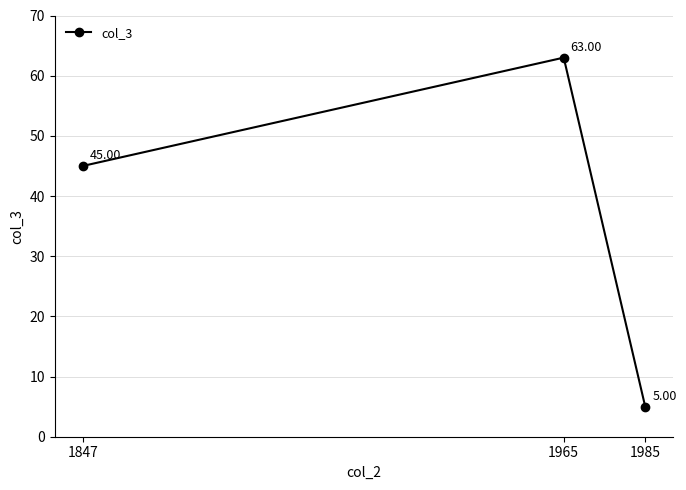

Reading left to right, extract all data points from this chart.

1847=45	1965=63	1985=5